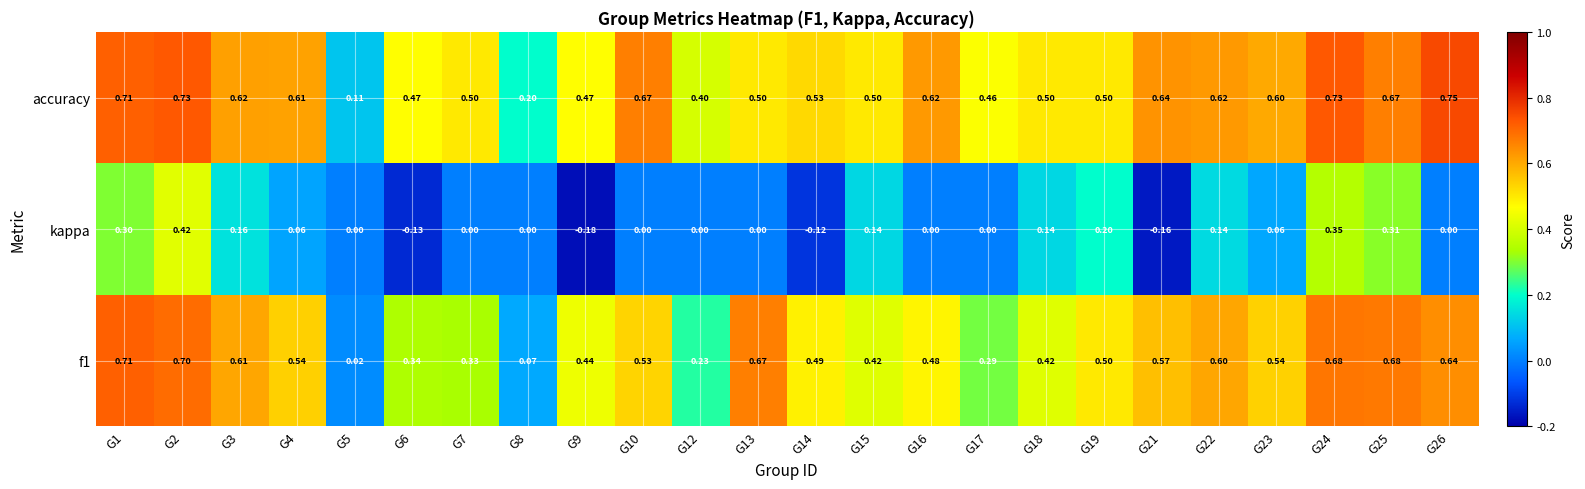

Rank the series by their maximum value, from lowest to highest.

kappa, f1, accuracy